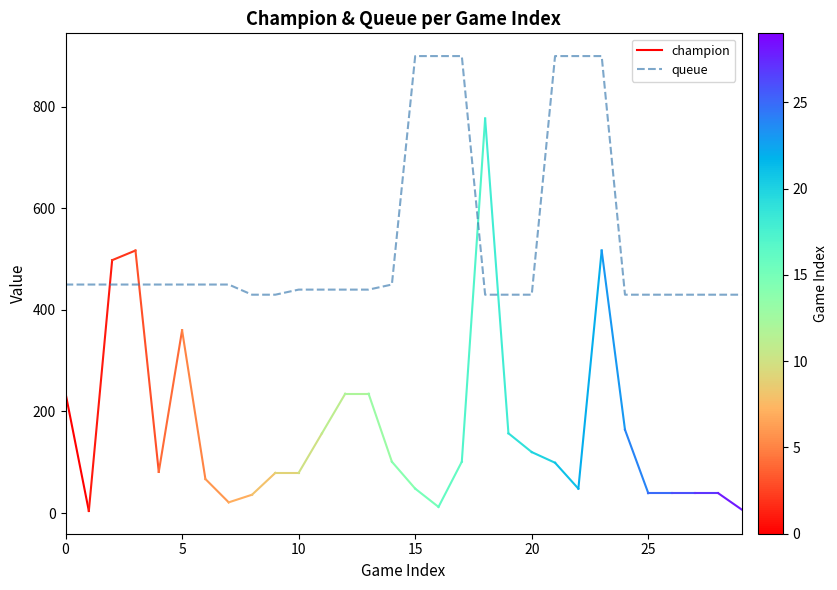

Count the number of values greater than 450.

6